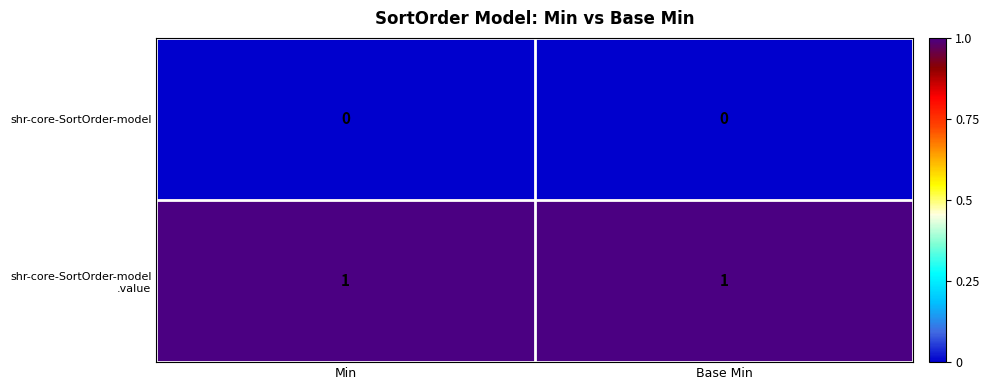

Is it true that shr-core-SortOrder-model equals 0 at Min?

True